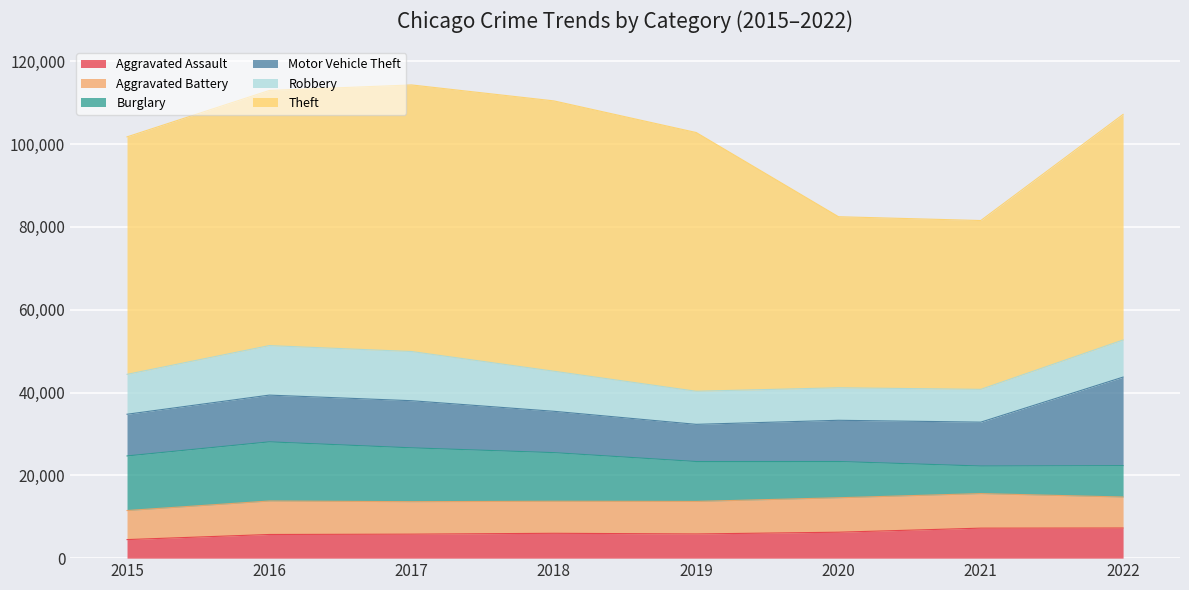

True or false: Aggravated Assault has a value of 6263 at 2020.

True